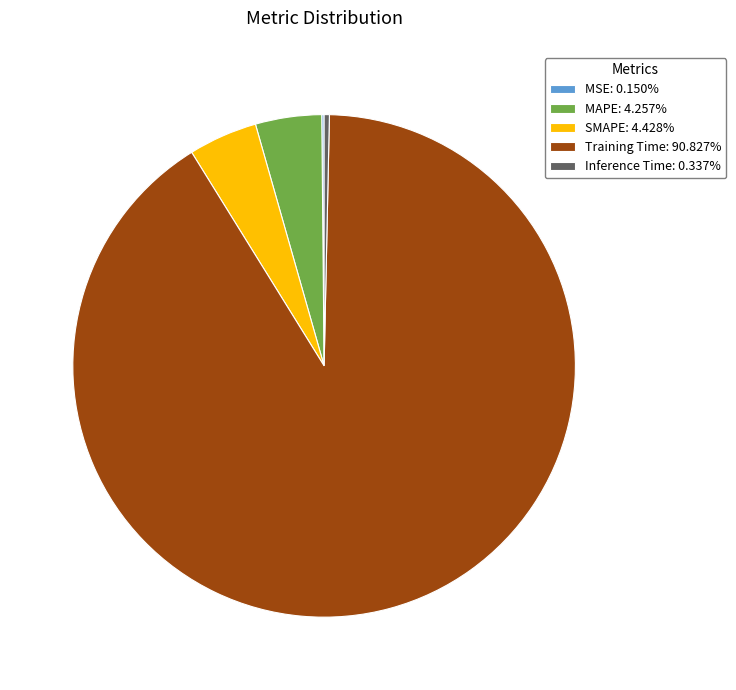

What is the largest slice in the pie chart?

Training Time